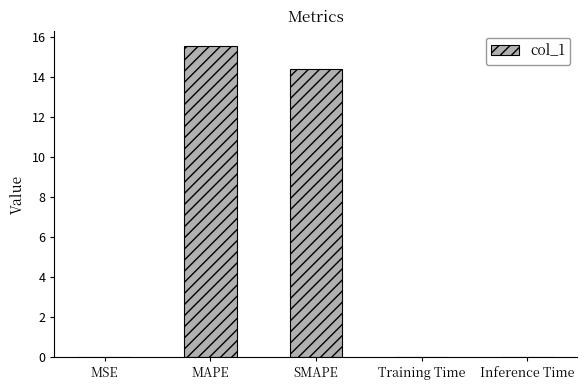

True or false: the data shows 0.0 at Inference Time.

True